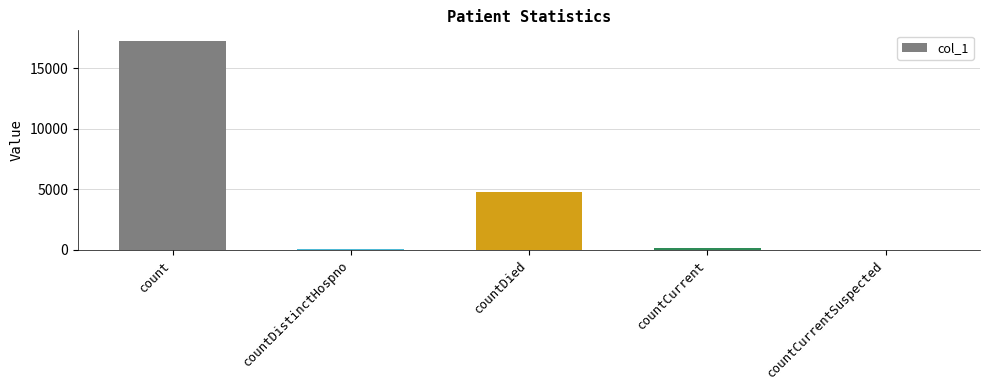

At which label does the data first exceed 181?

count